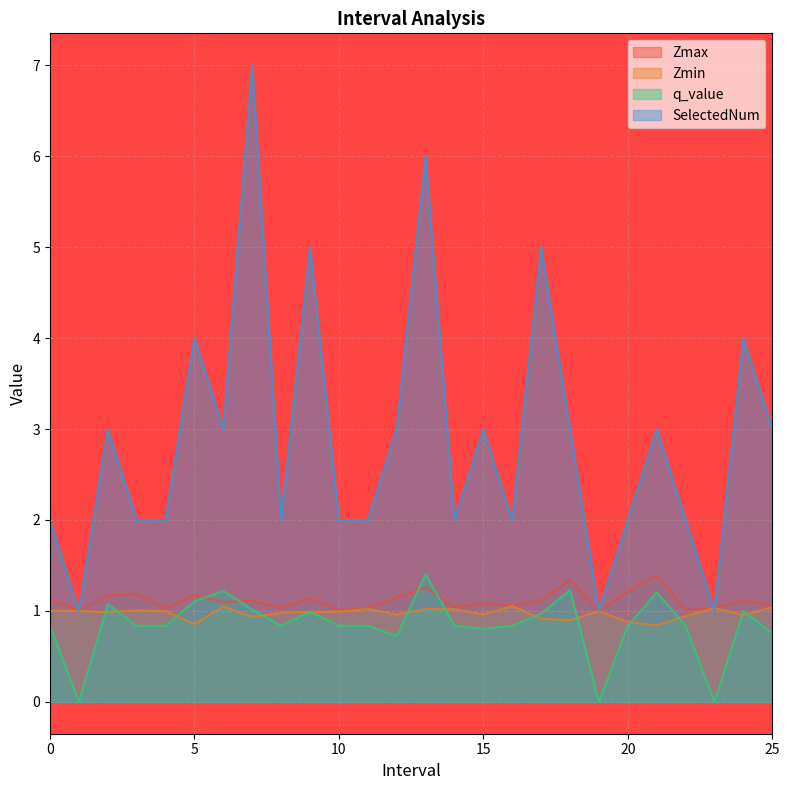

Reading left to right, list all the values displayed in this chart.

Zmax: 1.1	1.0	1.2	1.2	1.0	1.2	1.1	1.1	1.0	1.1	1.0	1.0	1.1	1.3	1.0	1.1	1.1	1.1	1.3	1.0	1.2	1.4	1.0	1.0	1.1	1.1
Zmin: 1.0	1.0	1.0	1.0	1.0	0.9	1.0	0.9	1.0	1.0	1.0	1.0	1.0	1.0	1.0	1.0	1.1	0.9	0.9	1.0	0.9	0.8	0.9	1.0	1.0	1.0
q_value: 0.8	-0.0	1.1	0.8	0.8	1.1	1.2	1.0	0.8	1.0	0.8	0.8	0.7	1.4	0.8	0.8	0.8	1.0	1.2	-0.0	0.8	1.2	0.8	-0.0	1.0	0.8
SelectedNum: 2.0	1.0	3.0	2.0	2.0	4.0	3.0	7.0	2.0	5.0	2.0	2.0	3.0	6.0	2.0	3.0	2.0	5.0	3.0	1.0	2.0	3.0	2.0	1.0	4.0	3.0